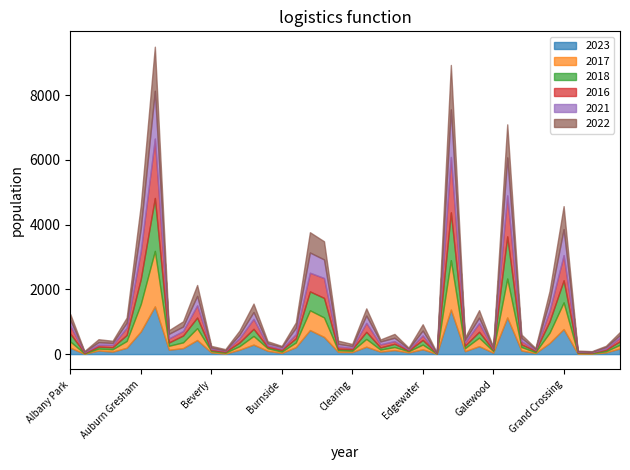

How many intersections are there between 2021 and 2022?

19